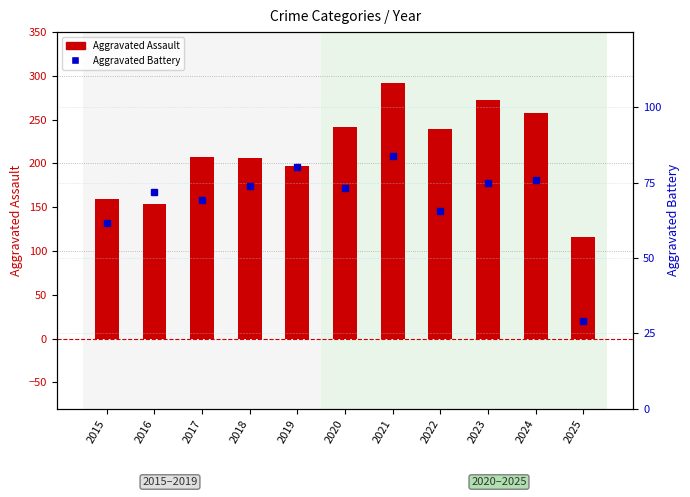

Between 2015 and 2016, which is larger?

2015